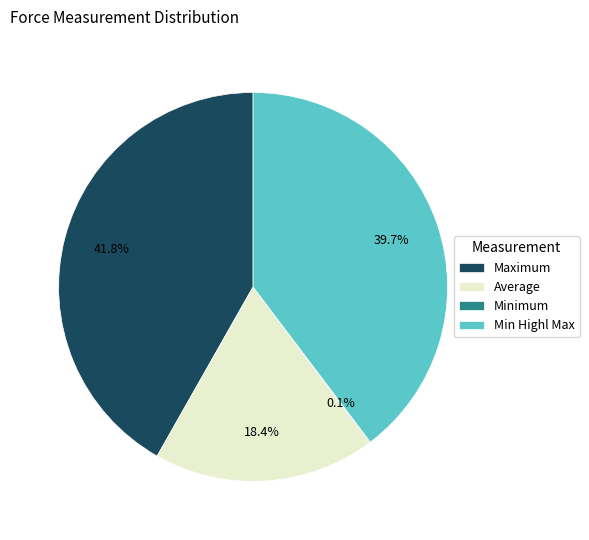

Between Maximum and Average, which is larger?

Maximum